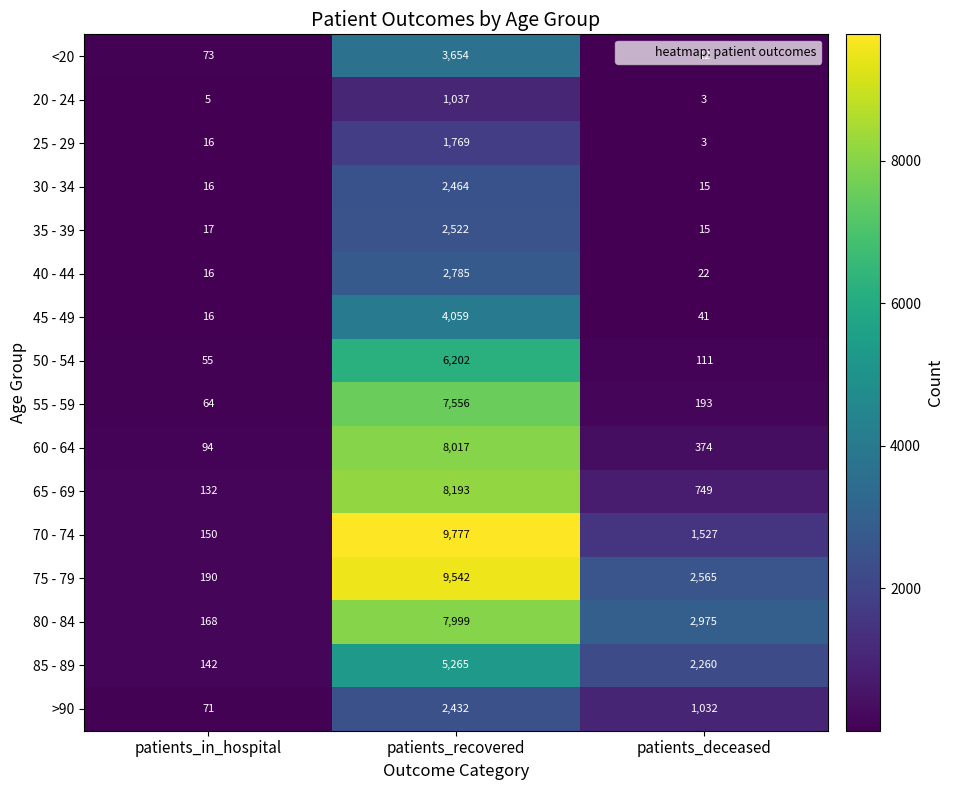

Read the 55 - 59 value at patients_deceased, to the nearest 10.

190